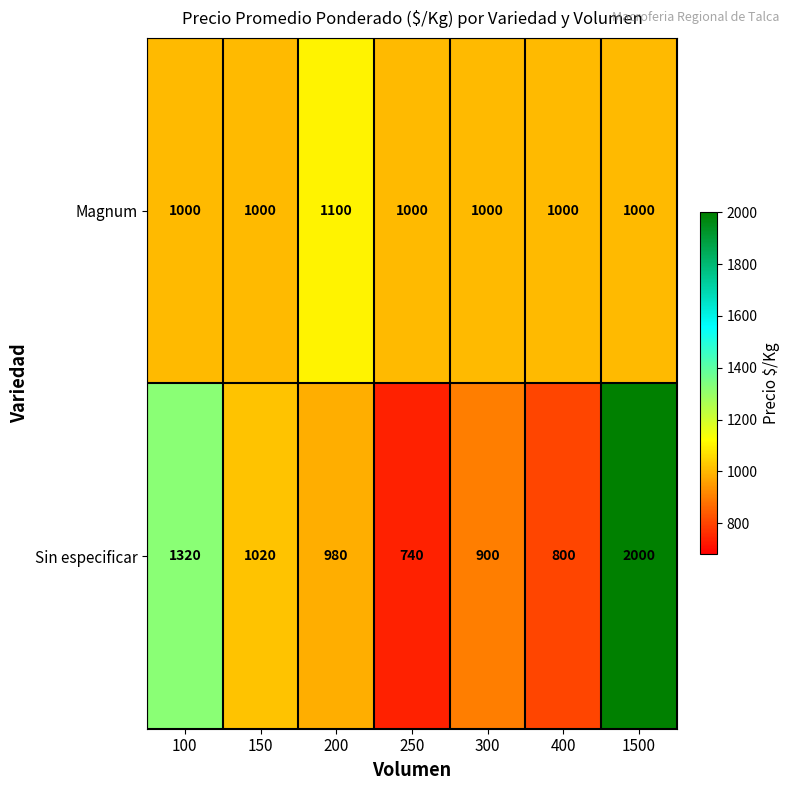

Rank the series at 100 from lowest to highest value.

Magnum, Sin especificar